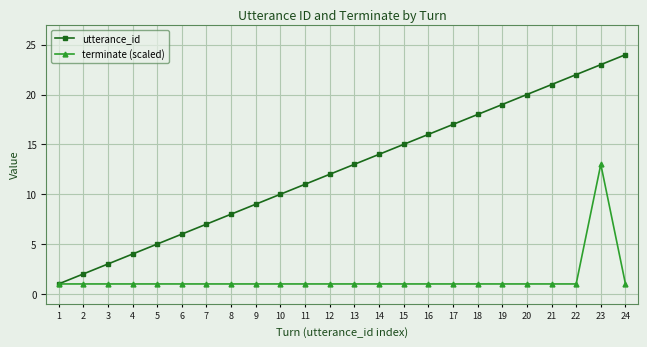

What is the difference between the highest and lowest values at 20?

19